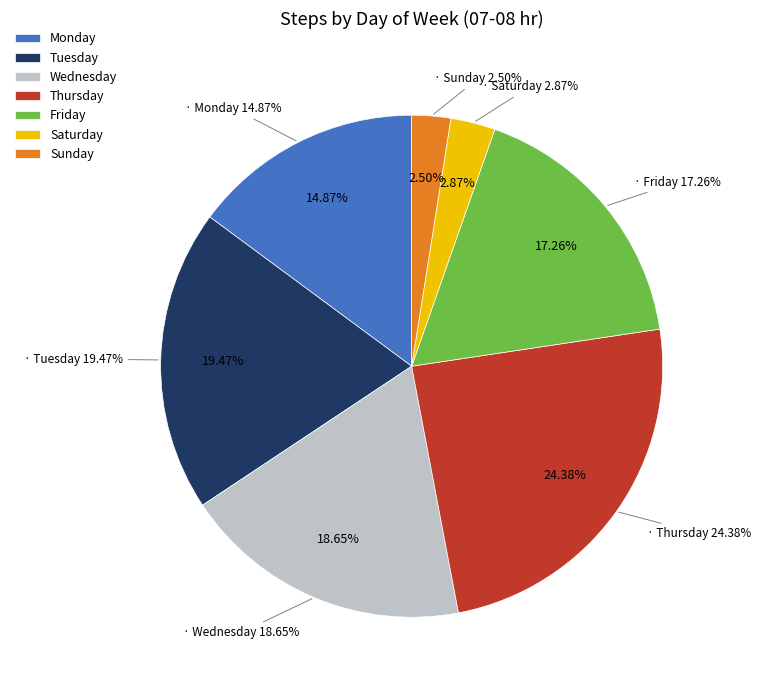

How many segments does this pie chart have?

7